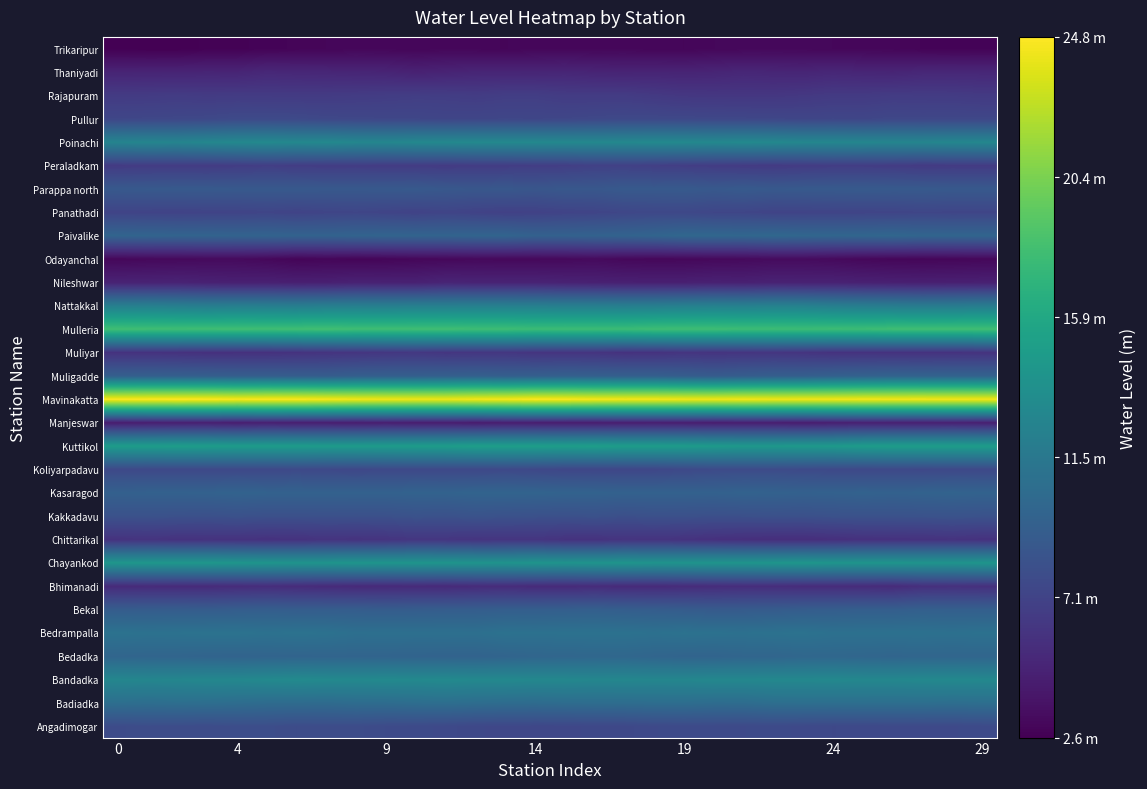

Which series has the widest spread of values?

Muligadde